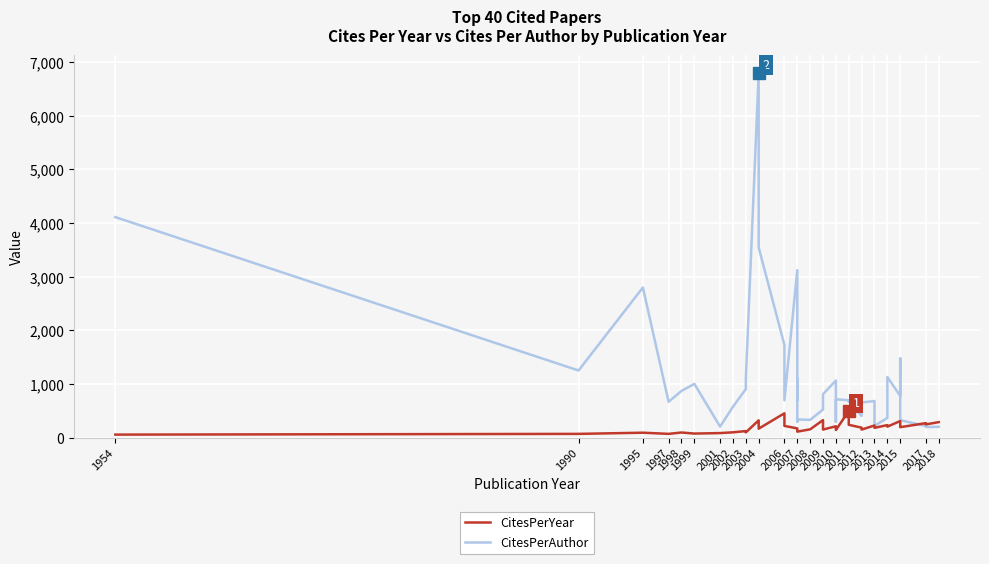

What position from the right is 1995?

38